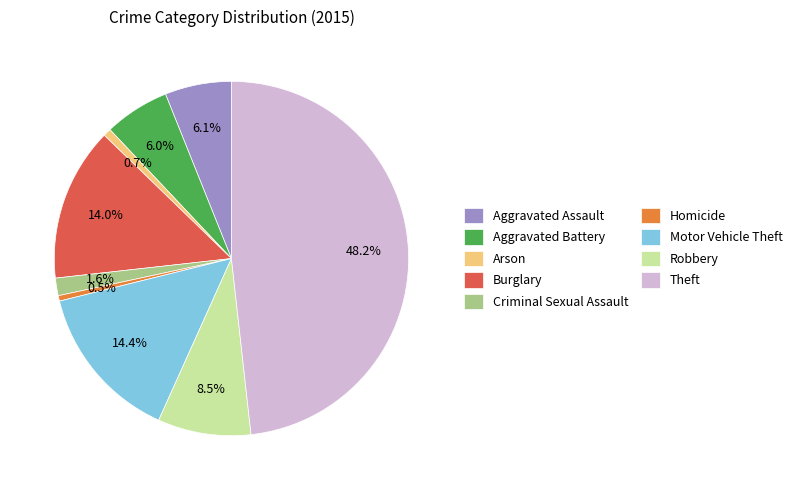

Do Arson and Aggravated Assault together represent more than half of the pie?

No